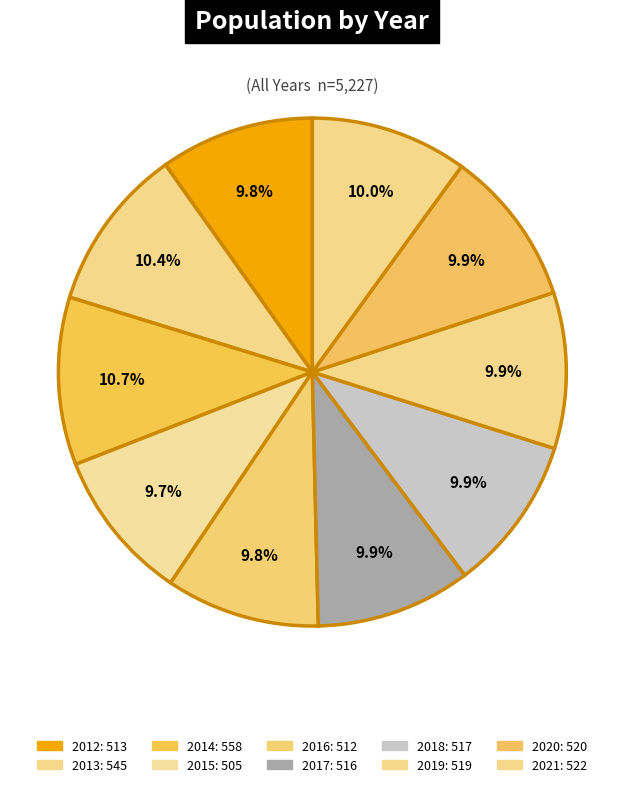

Does 2012 account for over 50% of the chart?

No